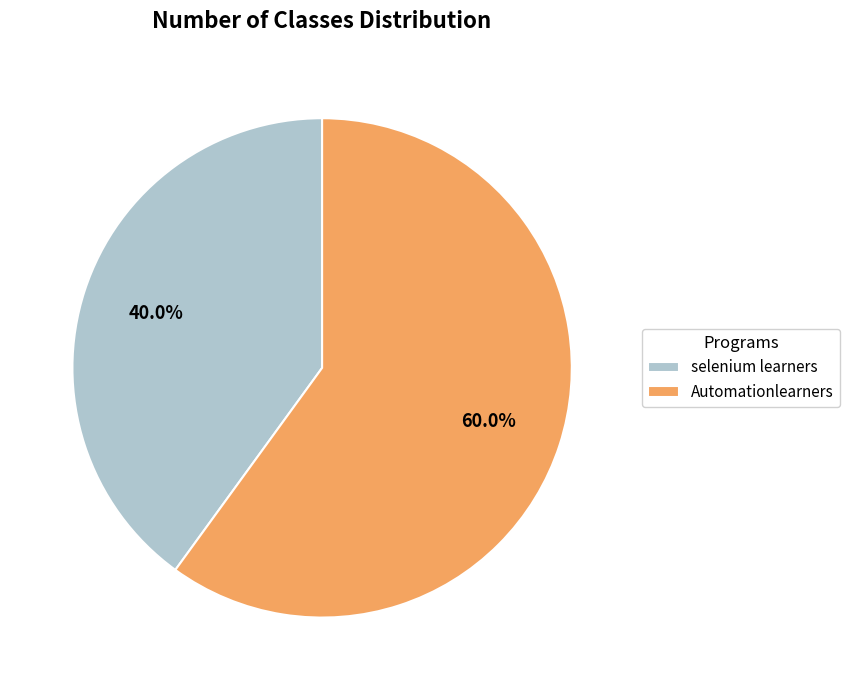

Count the number of slices in the pie.

2